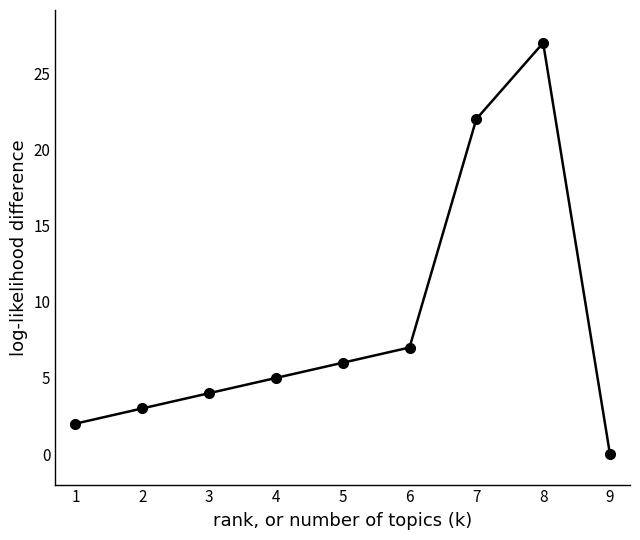

Which has a higher value, 3 or 5?

5